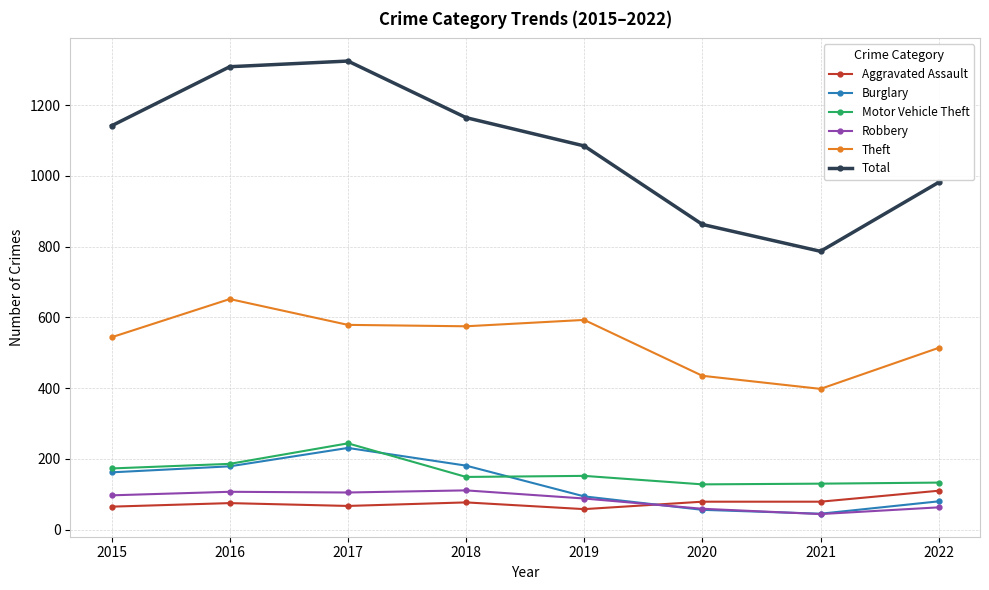

The Robbery series shows 63 at 2022. True or false?

True